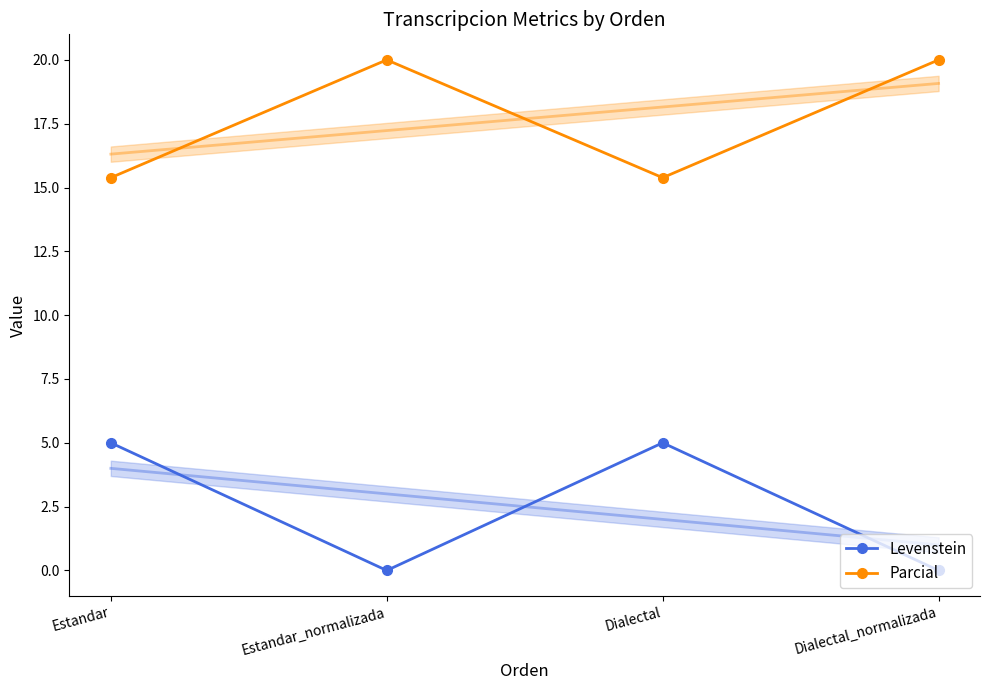

True or false: Levenstein has a value of 0.0 at Estandar_normalizada.

True